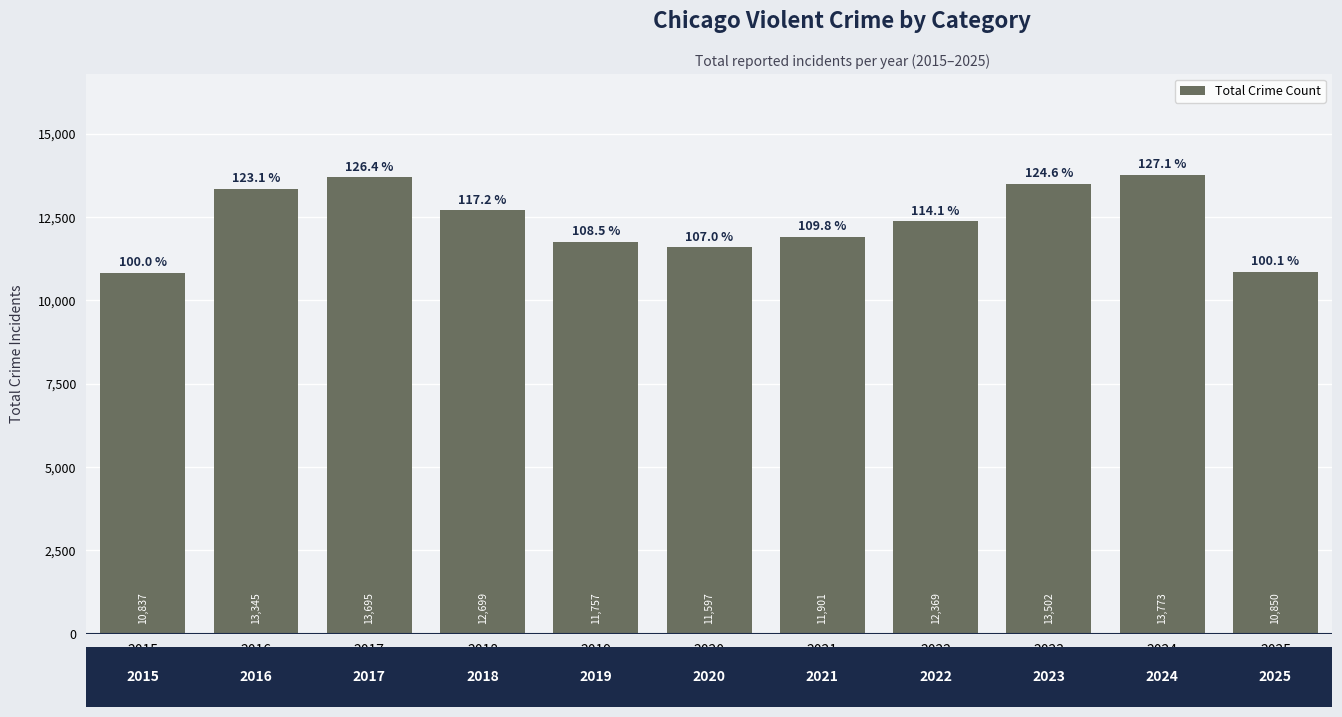

Are the bars horizontal?

No